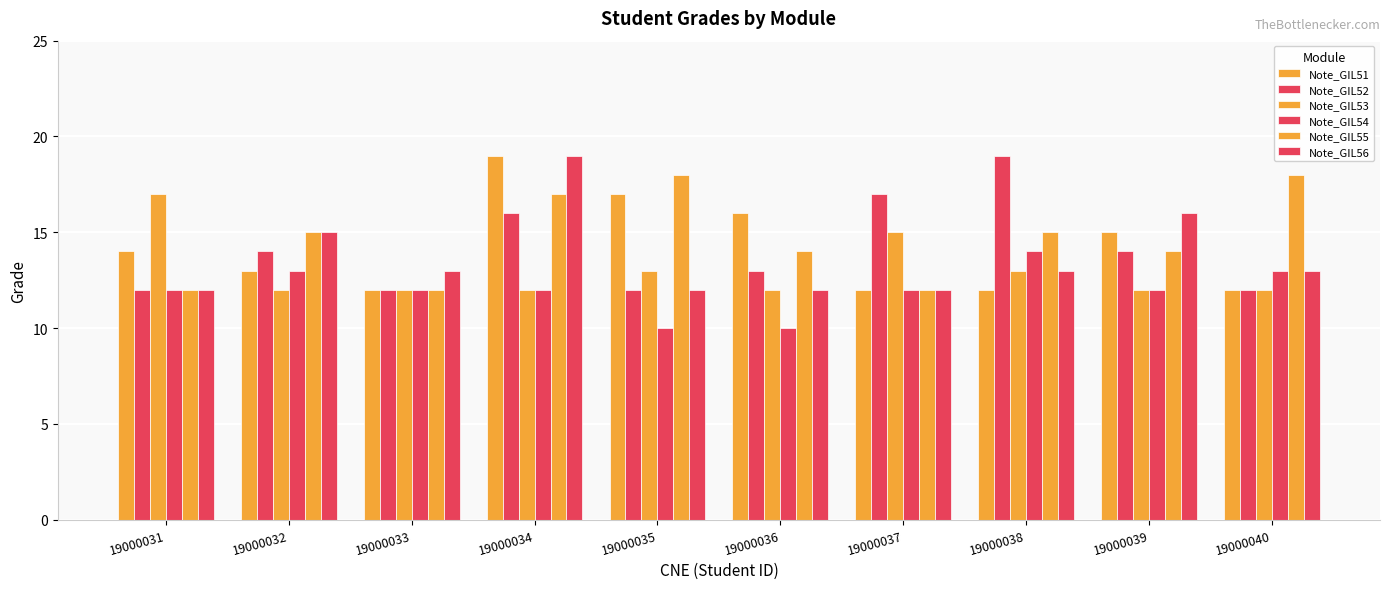

What is the highest value of the Note_GIL54 series?

14